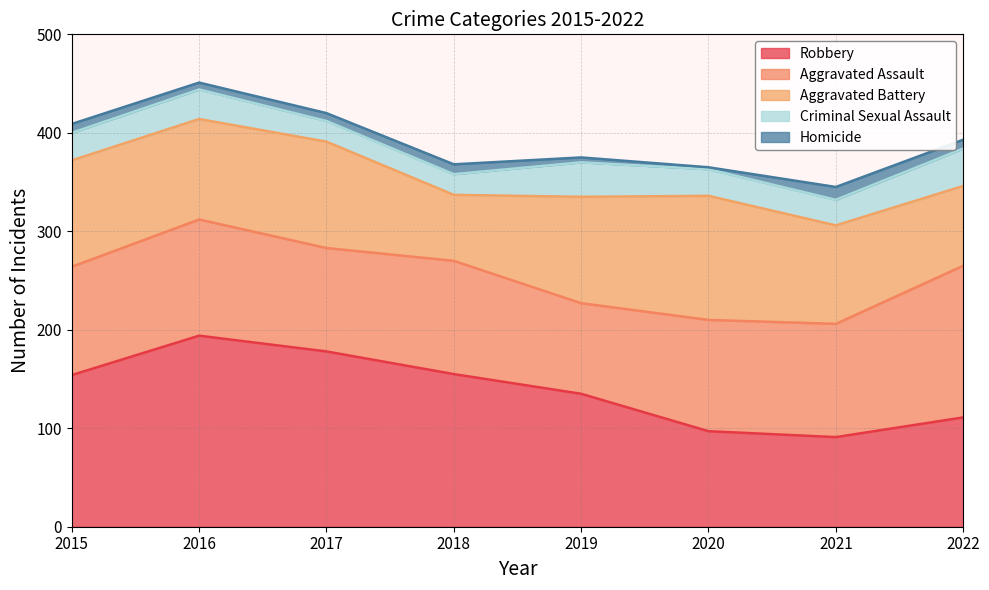

What is the difference between the highest and lowest values at 2019?

130